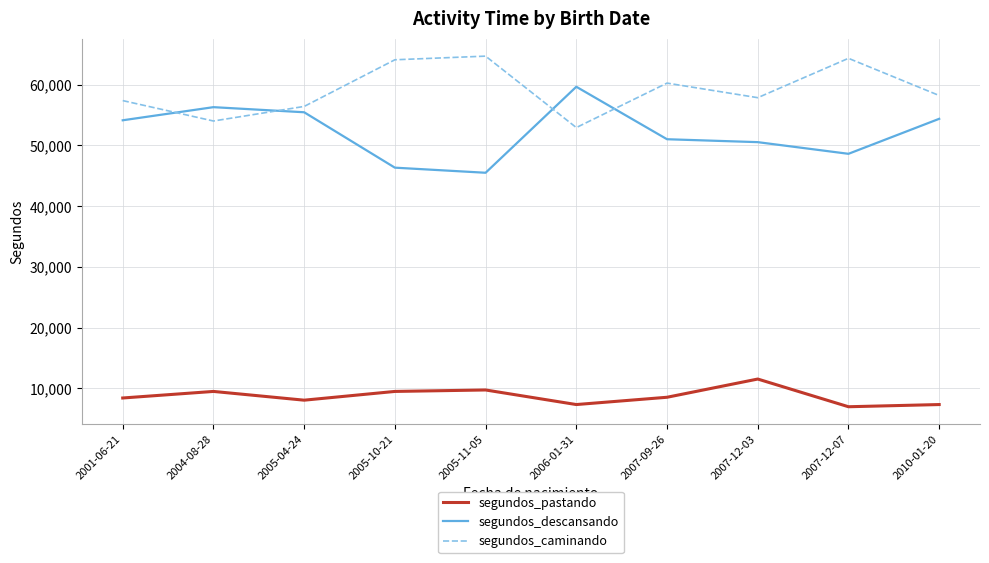

Where is segundos_caminando nearest to the value 58800?

2010-01-20